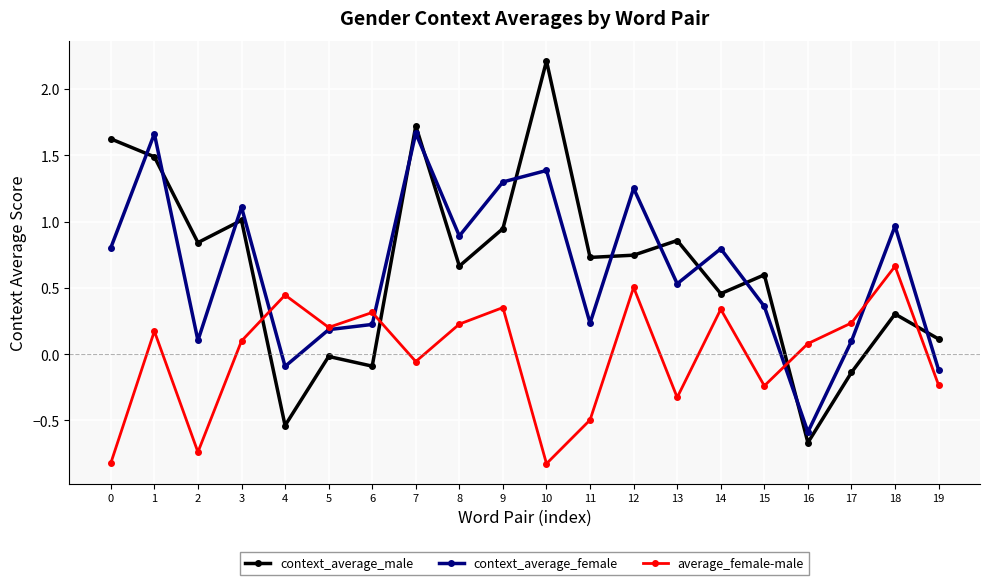

What are all the series names shown in the legend?

context_average_male, context_average_female, average_female-male